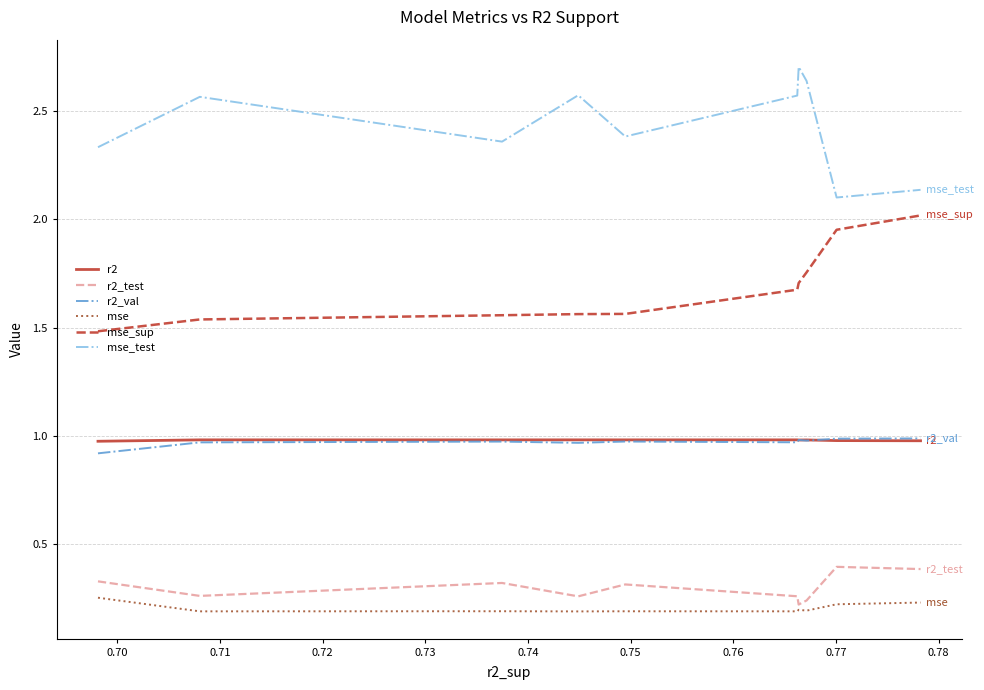

Which series has the largest total across all categories?

mse_test